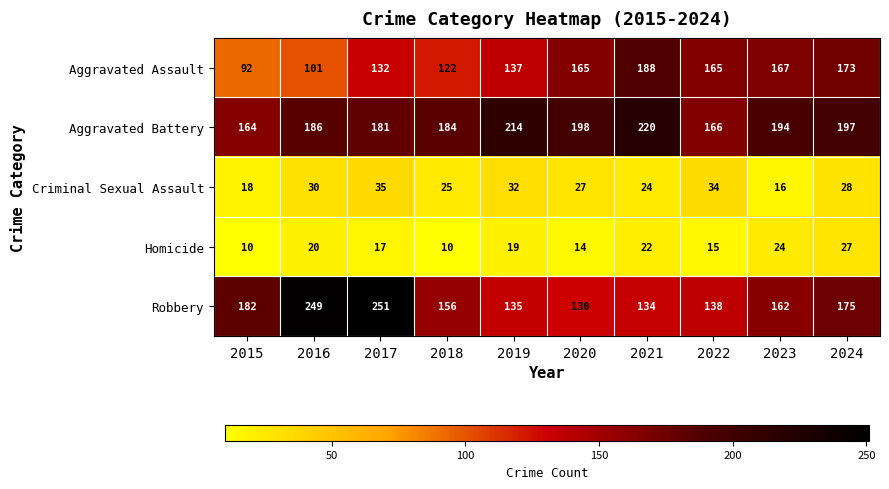

Which series has the largest total across all categories?

Aggravated Battery